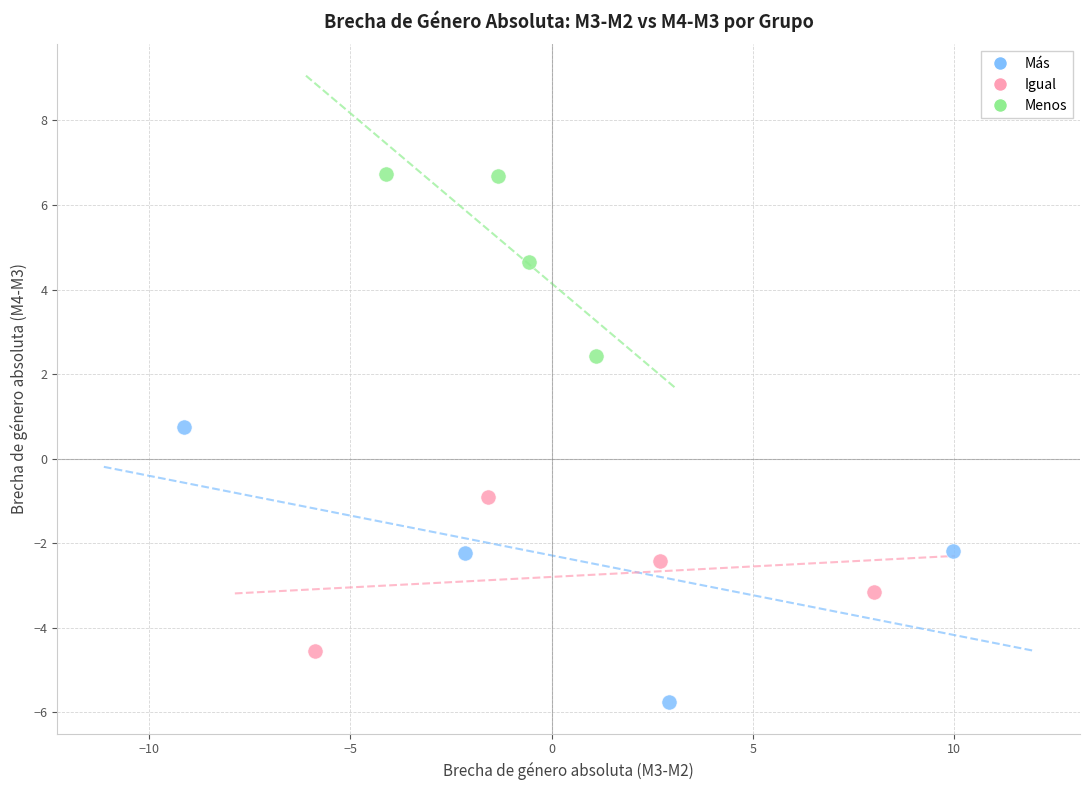

What are all the series names shown in the legend?

Más, Igual, Menos